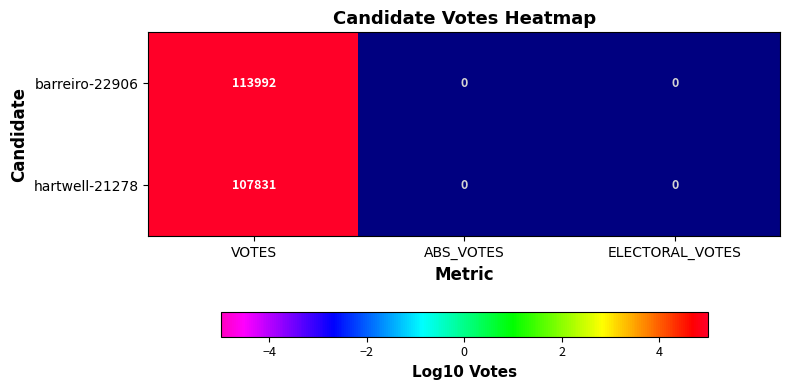

Rank the series at VOTES from highest to lowest value.

barreiro-22906, hartwell-21278